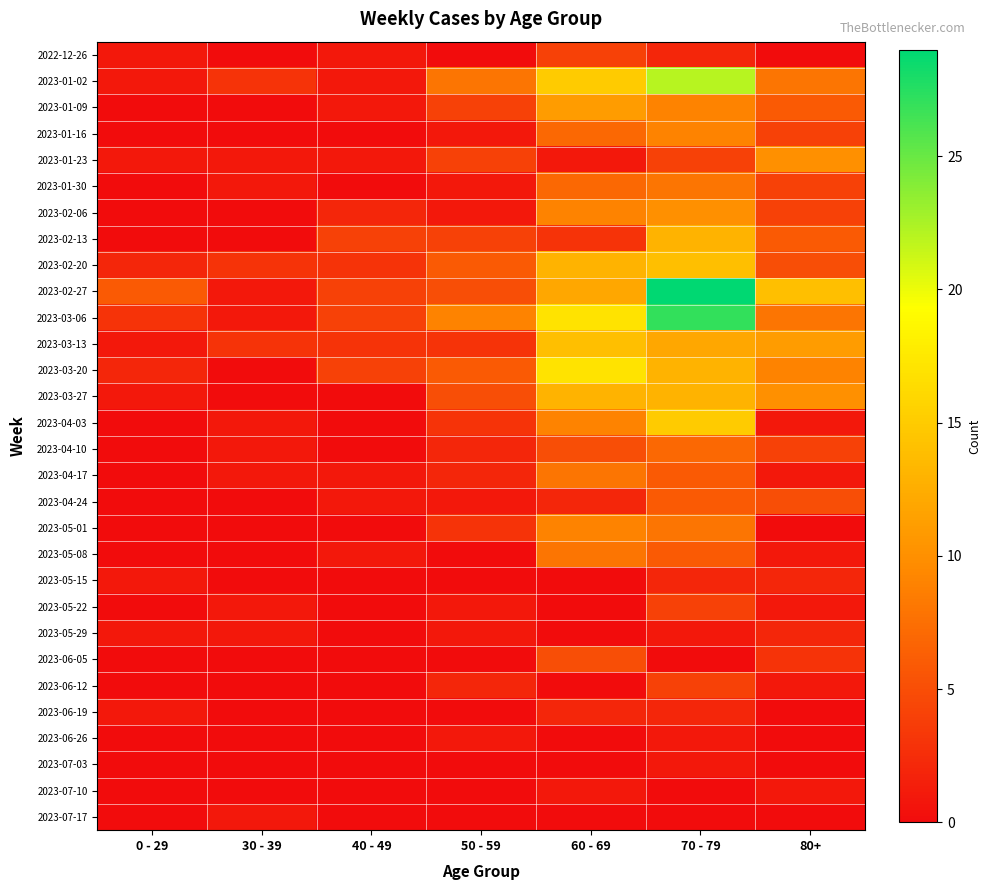

Reading right to left, list all the values displayed in this chart.

2022-12-26: 80+=0	70 - 79=2	60 - 69=4	50 - 59=0	40 - 49=1	30 - 39=0	0 - 29=1
2023-01-02: 80+=8	70 - 79=22	60 - 69=15	50 - 59=8	40 - 49=1	30 - 39=3	0 - 29=1
2023-01-09: 80+=6	70 - 79=9	60 - 69=11	50 - 59=4	40 - 49=1	30 - 39=0	0 - 29=0
2023-01-16: 80+=4	70 - 79=9	60 - 69=7	50 - 59=1	40 - 49=0	30 - 39=0	0 - 29=0
2023-01-23: 80+=10	70 - 79=4	60 - 69=1	50 - 59=4	40 - 49=1	30 - 39=1	0 - 29=1
2023-01-30: 80+=4	70 - 79=8	60 - 69=7	50 - 59=1	40 - 49=0	30 - 39=1	0 - 29=0
2023-02-06: 80+=4	70 - 79=10	60 - 69=9	50 - 59=1	40 - 49=2	30 - 39=0	0 - 29=0
2023-02-13: 80+=6	70 - 79=13	60 - 69=3	50 - 59=4	40 - 49=4	30 - 39=0	0 - 29=0
2023-02-20: 80+=5	70 - 79=14	60 - 69=13	50 - 59=6	40 - 49=3	30 - 39=3	0 - 29=2
2023-02-27: 80+=14	70 - 79=29	60 - 69=12	50 - 59=5	40 - 49=4	30 - 39=1	0 - 29=6
2023-03-06: 80+=8	70 - 79=27	60 - 69=17	50 - 59=9	40 - 49=4	30 - 39=1	0 - 29=3
2023-03-13: 80+=11	70 - 79=12	60 - 69=14	50 - 59=3	40 - 49=3	30 - 39=3	0 - 29=1
2023-03-20: 80+=9	70 - 79=13	60 - 69=17	50 - 59=6	40 - 49=4	30 - 39=0	0 - 29=2
2023-03-27: 80+=10	70 - 79=13	60 - 69=13	50 - 59=5	40 - 49=0	30 - 39=0	0 - 29=1
2023-04-03: 80+=1	70 - 79=15	60 - 69=9	50 - 59=3	40 - 49=0	30 - 39=1	0 - 29=0
2023-04-10: 80+=4	70 - 79=7	60 - 69=5	50 - 59=2	40 - 49=0	30 - 39=1	0 - 29=0
2023-04-17: 80+=1	70 - 79=6	60 - 69=8	50 - 59=2	40 - 49=1	30 - 39=1	0 - 29=0
2023-04-24: 80+=5	70 - 79=6	60 - 69=2	50 - 59=1	40 - 49=1	30 - 39=0	0 - 29=0
2023-05-01: 80+=0	70 - 79=8	60 - 69=9	50 - 59=3	40 - 49=0	30 - 39=0	0 - 29=0
2023-05-08: 80+=1	70 - 79=6	60 - 69=8	50 - 59=0	40 - 49=1	30 - 39=0	0 - 29=0
2023-05-15: 80+=2	70 - 79=2	60 - 69=0	50 - 59=0	40 - 49=0	30 - 39=0	0 - 29=1
2023-05-22: 80+=1	70 - 79=4	60 - 69=0	50 - 59=1	40 - 49=0	30 - 39=1	0 - 29=0
2023-05-29: 80+=2	70 - 79=1	60 - 69=0	50 - 59=1	40 - 49=0	30 - 39=1	0 - 29=1
2023-06-05: 80+=3	70 - 79=0	60 - 69=5	50 - 59=0	40 - 49=0	30 - 39=0	0 - 29=0
2023-06-12: 80+=1	70 - 79=4	60 - 69=0	50 - 59=2	40 - 49=0	30 - 39=0	0 - 29=0
2023-06-19: 80+=0	70 - 79=2	60 - 69=2	50 - 59=0	40 - 49=0	30 - 39=0	0 - 29=1
2023-06-26: 80+=0	70 - 79=1	60 - 69=0	50 - 59=1	40 - 49=0	30 - 39=0	0 - 29=0
2023-07-03: 80+=0	70 - 79=1	60 - 69=0	50 - 59=0	40 - 49=0	30 - 39=0	0 - 29=0
2023-07-10: 80+=1	70 - 79=0	60 - 69=1	50 - 59=0	40 - 49=0	30 - 39=0	0 - 29=0
2023-07-17: 80+=0	70 - 79=0	60 - 69=0	50 - 59=0	40 - 49=0	30 - 39=1	0 - 29=0